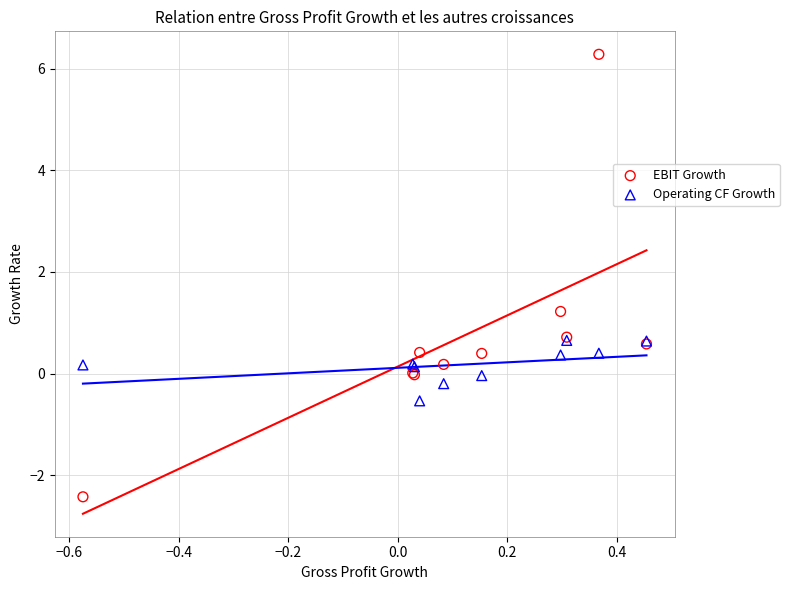

What are all the series names shown in the legend?

EBIT Growth, Operating CF Growth